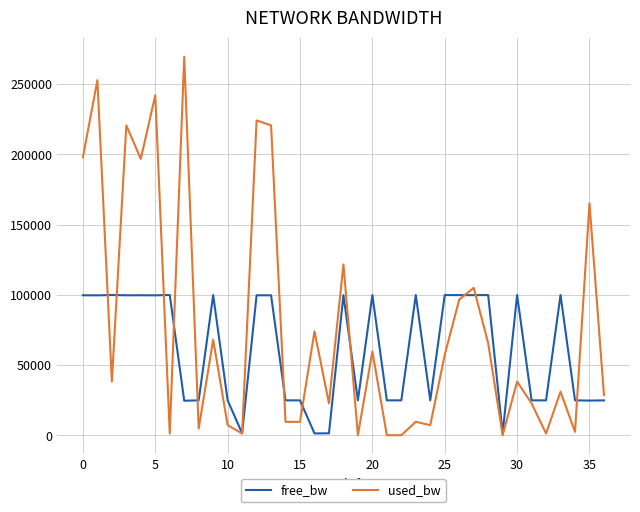

What is the highest value of the free_bw series?

99998.6